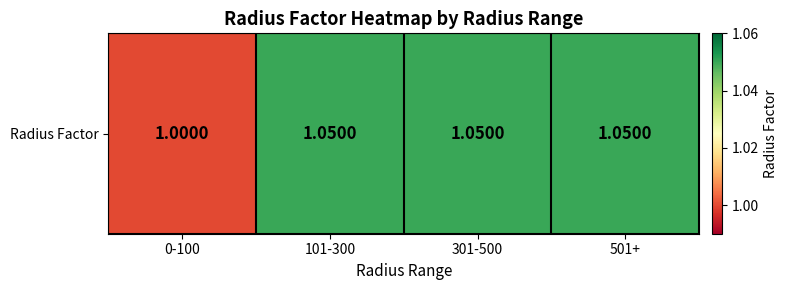

Rank the categories by value from highest to lowest.

101-300, 301-500, 501+, 0-100